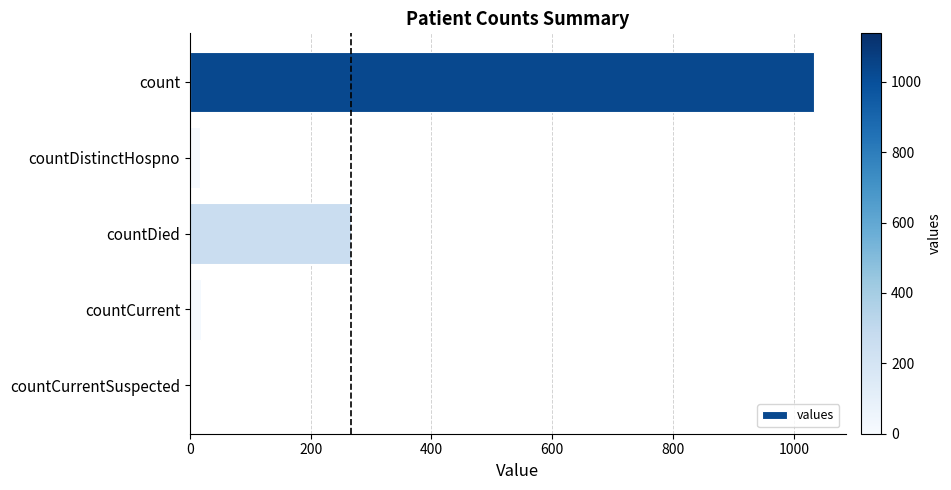

The chart shows a value of 0 at countCurrentSuspected. True or false?

True